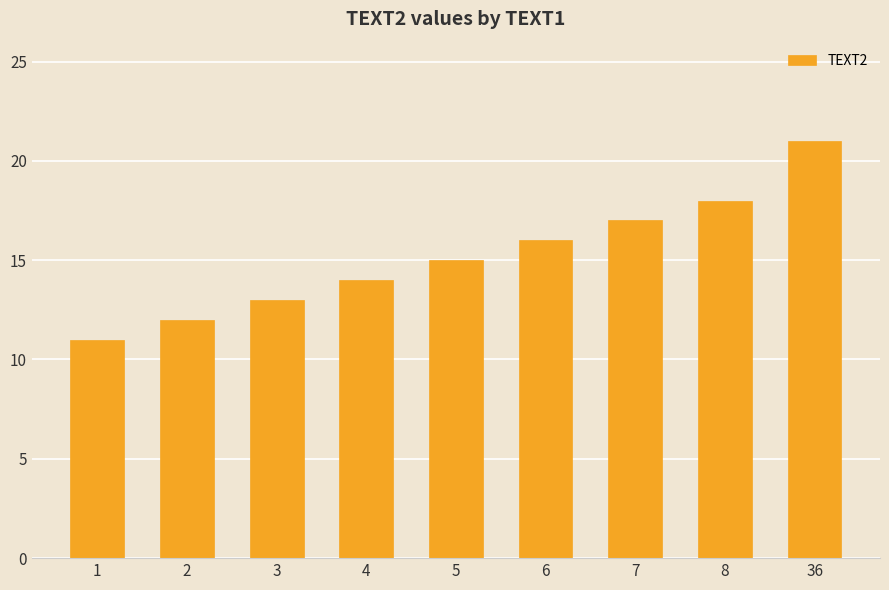

How many bars are there in total?

9